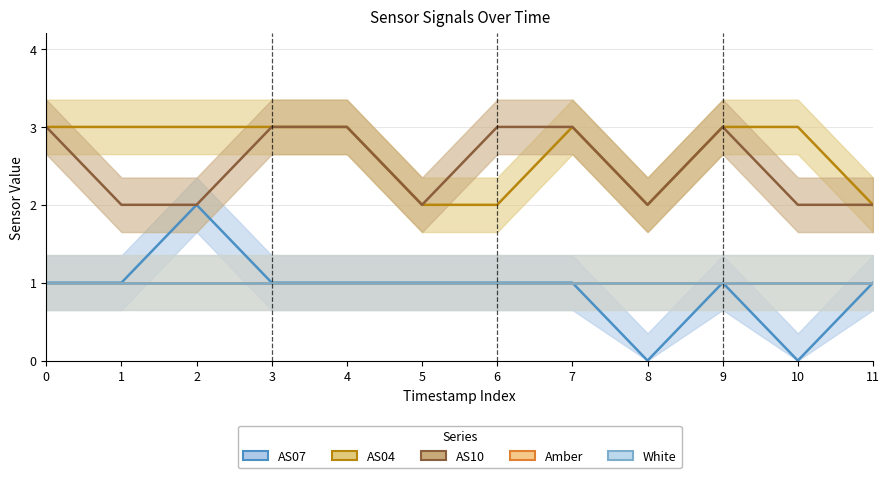

Reading right to left, what are all the values shown in this chart?

AS07: 1	0	1	0	1	1	1	1	1	2	1	1
AS04: 2	3	3	2	3	2	2	3	3	3	3	3
AS10: 2	2	3	2	3	3	2	3	3	2	2	3
Amber: 1	1	1	1	1	1	1	1	1	1	1	1
White: 1	1	1	1	1	1	1	1	1	1	1	1